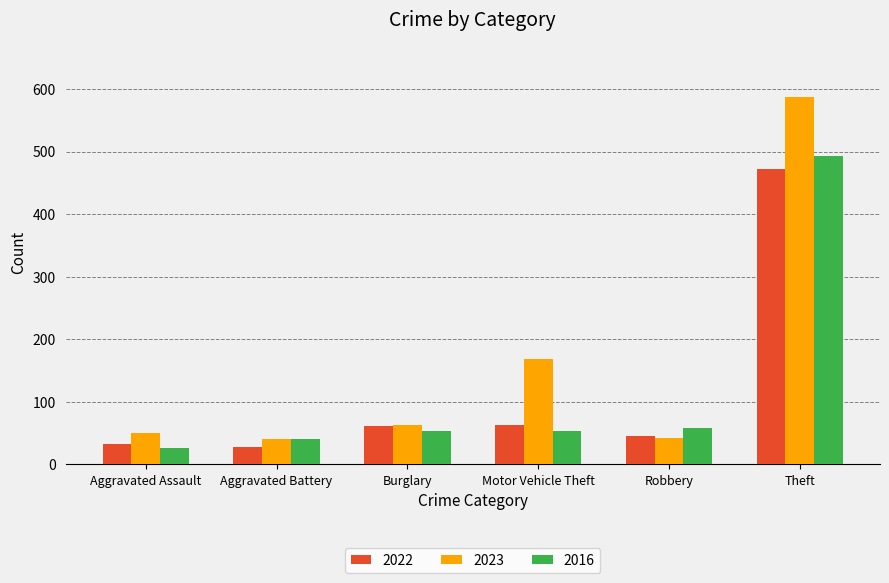

What is the highest value of the 2022 series?

473